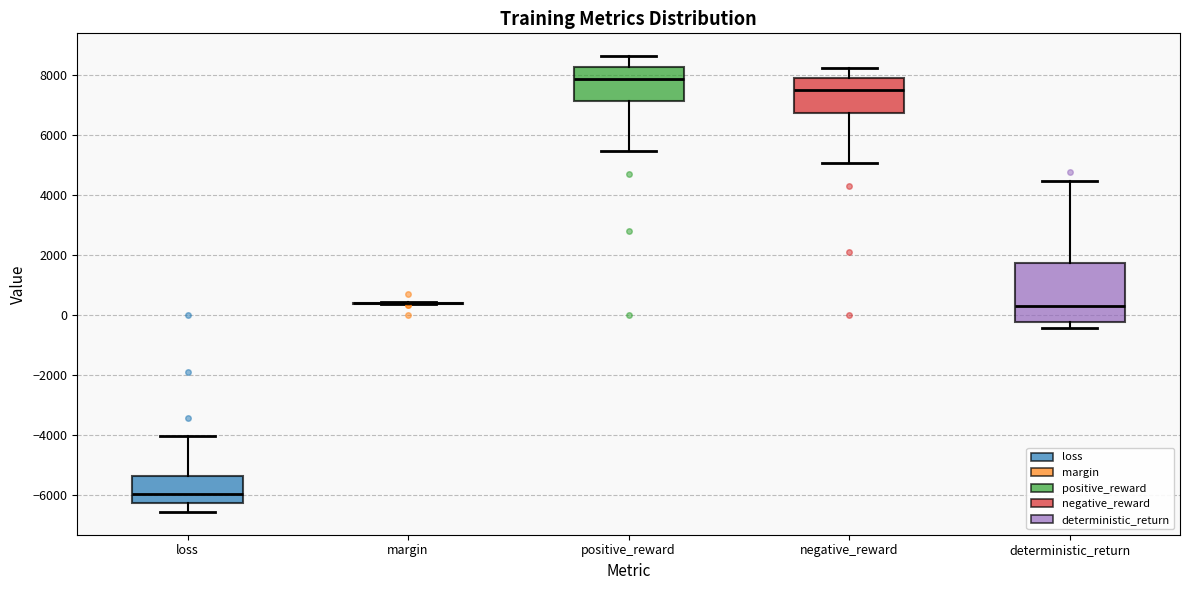

Where is the lower edge of the box for negative_reward on the y-axis? The values are not printed on the chart, so give them approximately, as read against the axis.

6800